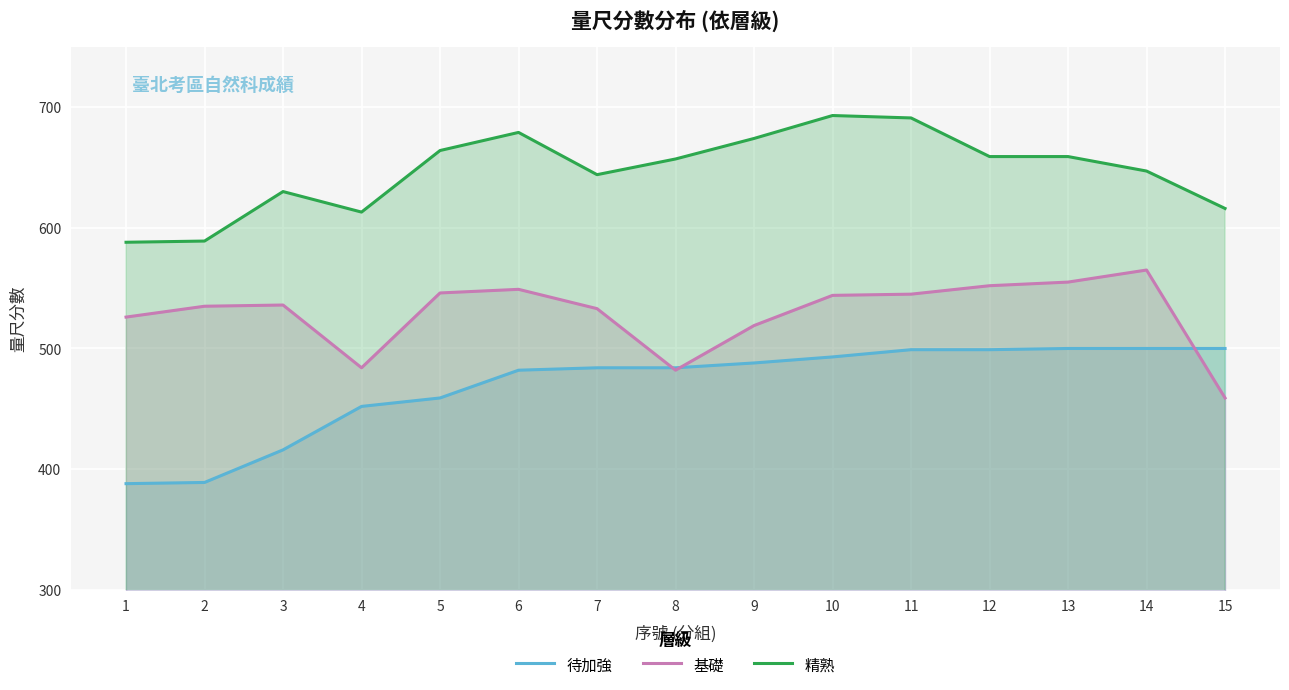

True or false: 待加強 has more than 1 points higher than both neighbors.

False